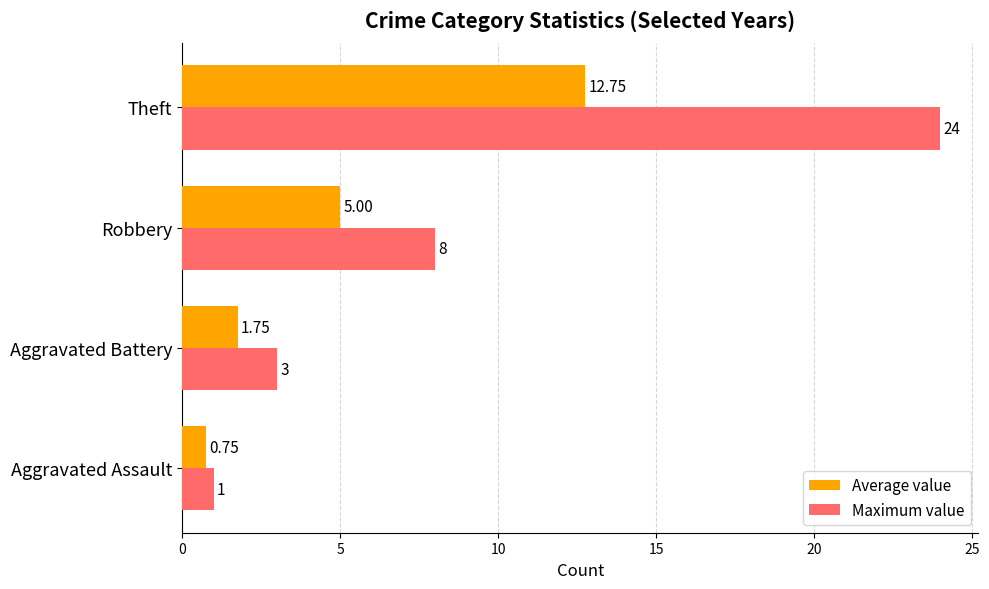

Which category has the lowest value in the Average value series?

Aggravated Assault